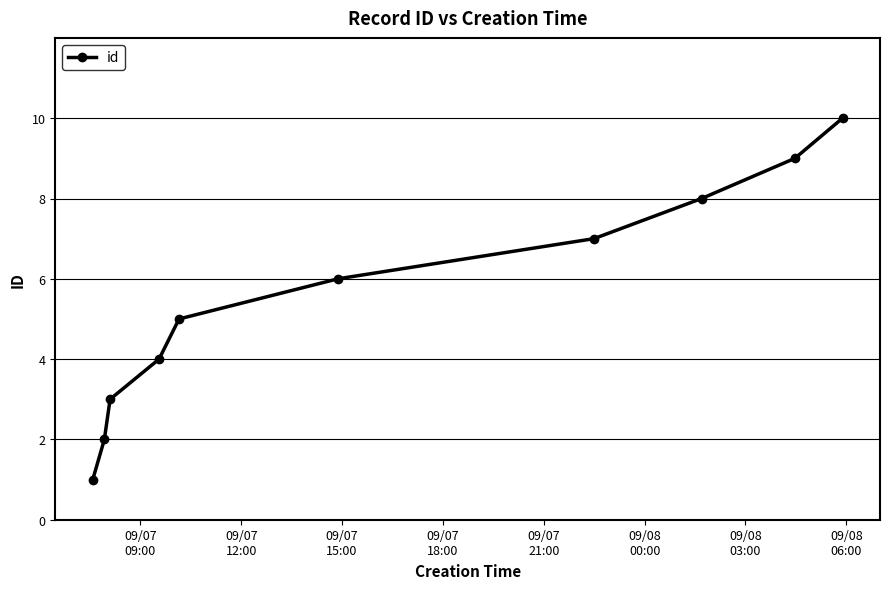

What is the maximum value shown in the chart?

10